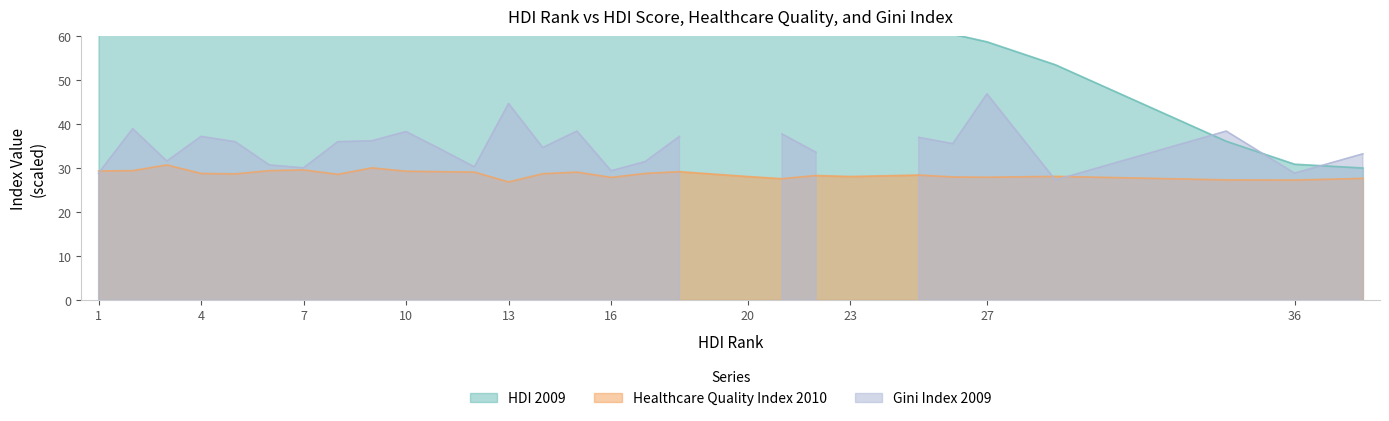

Which series has the widest spread of values?

HDI 2009